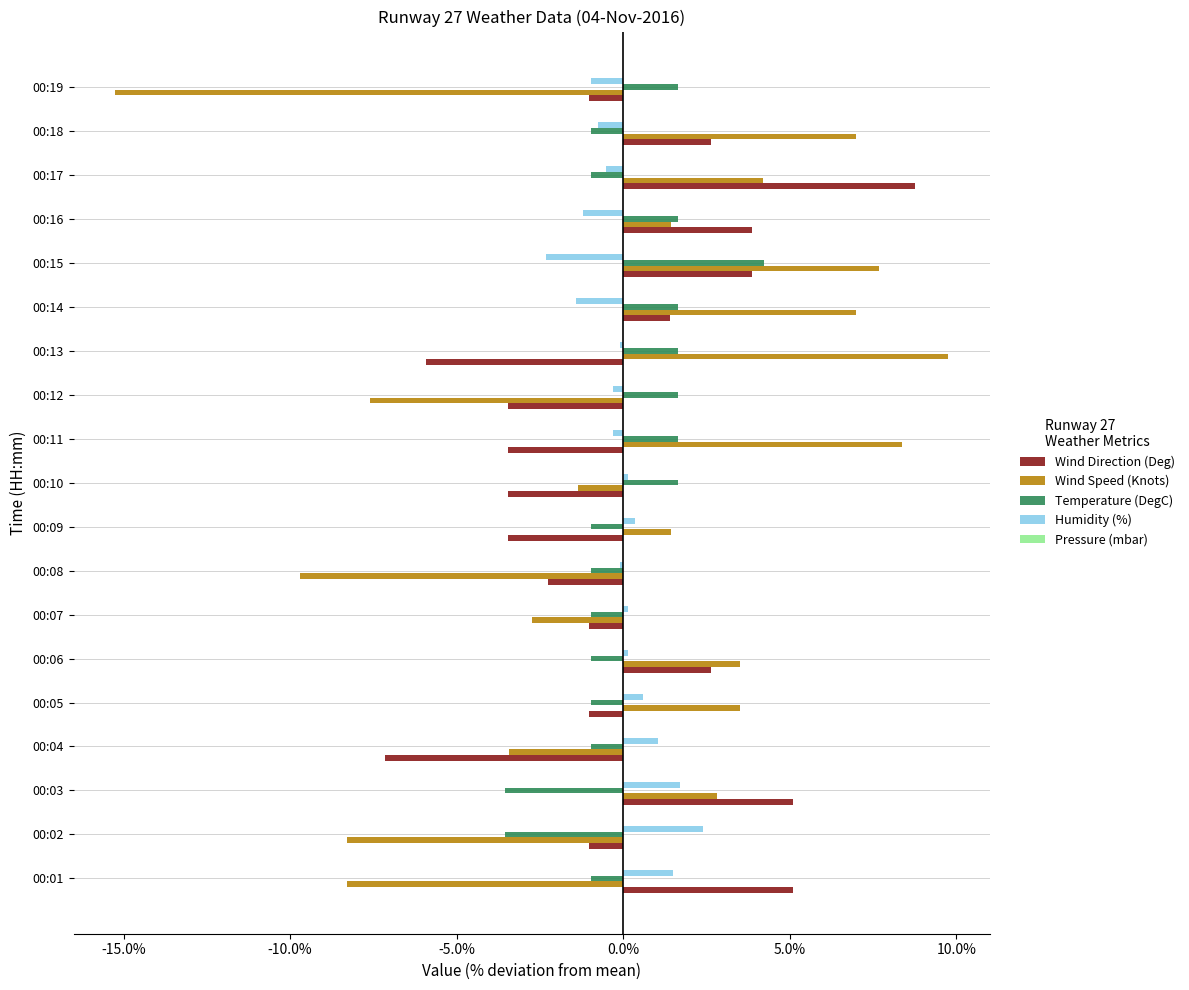

The value of Wind Direction (Deg) at 00:03 is 5.1. True or false?

True